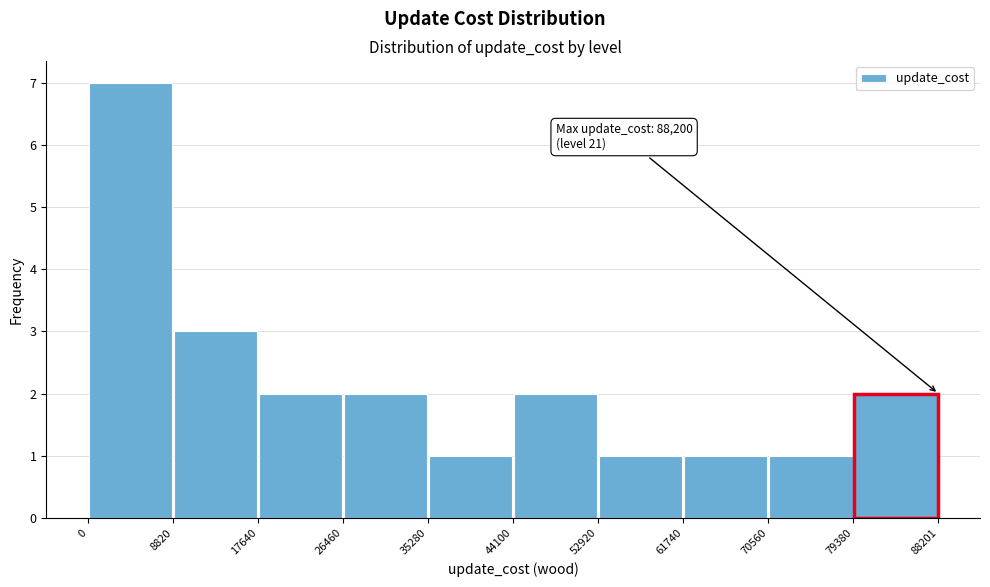

Which range on the x-axis has the tallest bar?

0 to 8820